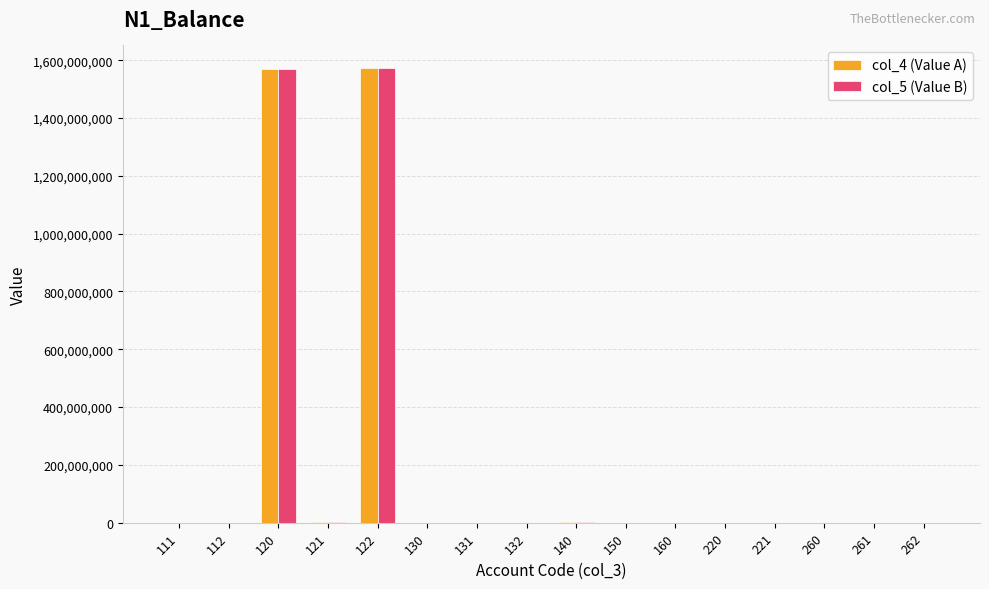

At which label does col_5 (Value B) first exceed 121869?

120